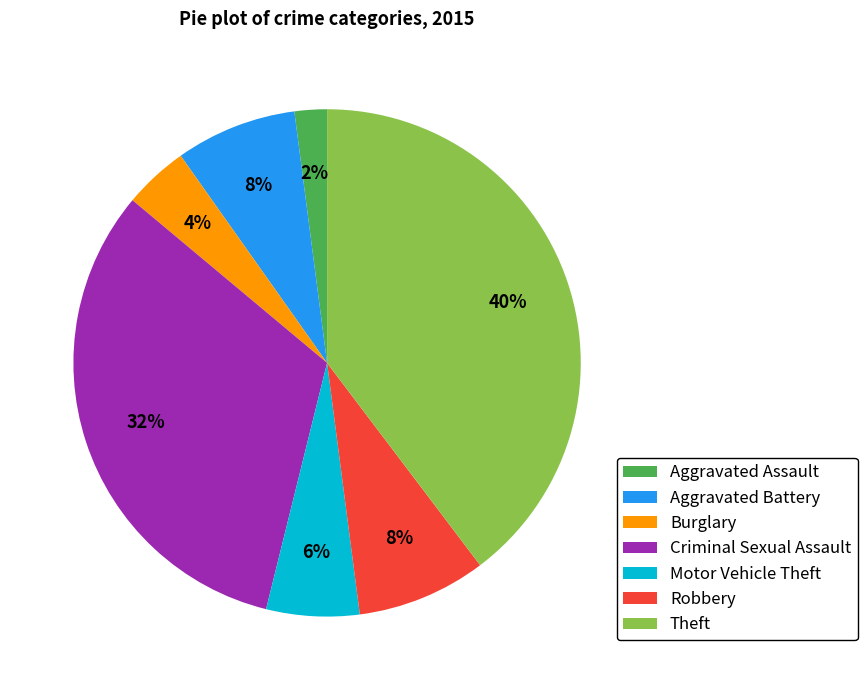

Does Aggravated Assault represent more than half of the total?

No